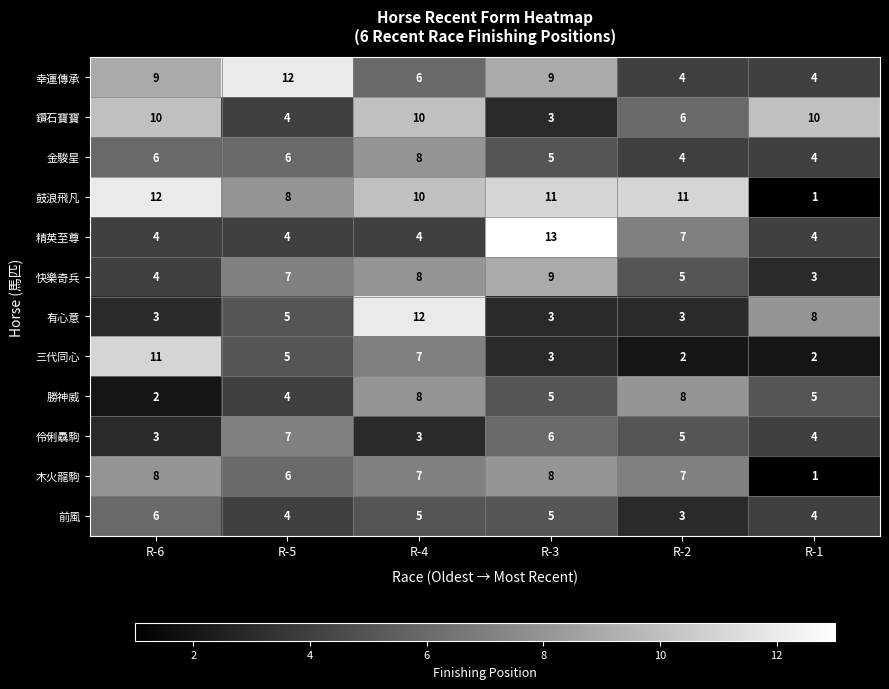

How many 幸運傳承 values are between 4 and 9?

5